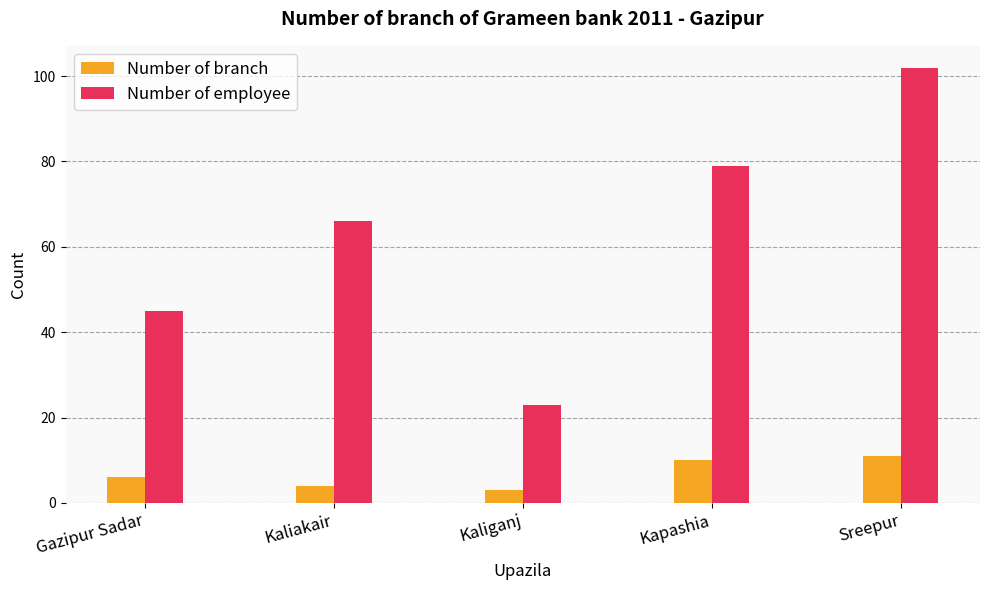

What is the difference between the Number of employee values at Kaliakair and Kaliganj?

43